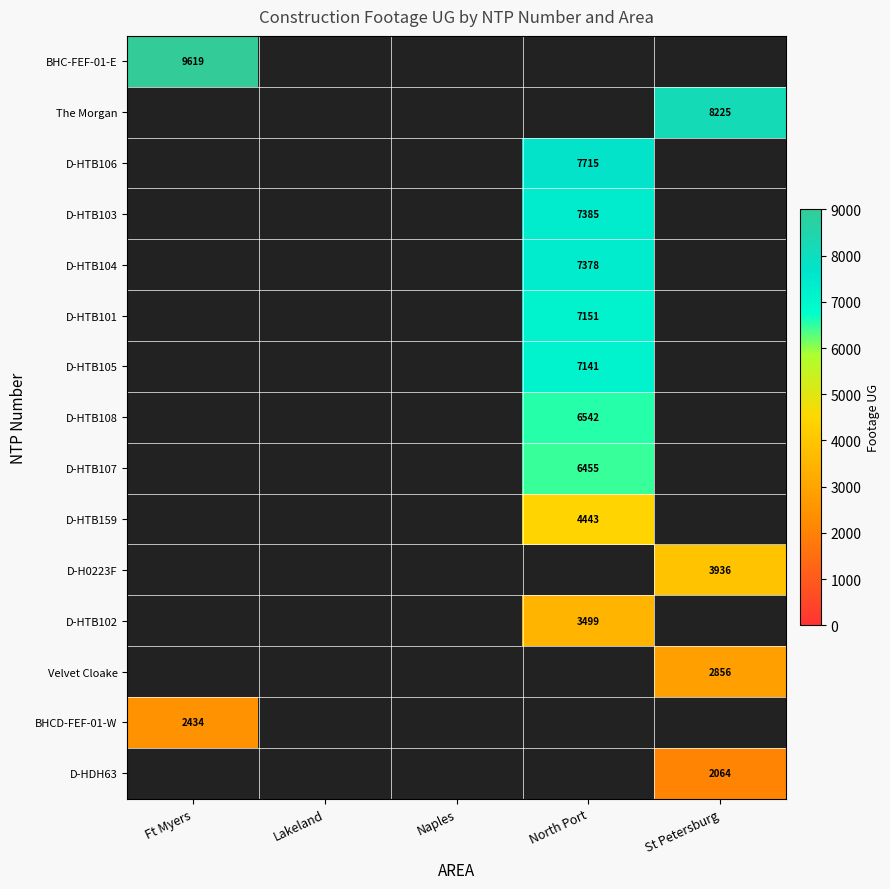

Is it true that Velvet Cloake equals 1035 at St Petersburg?

False